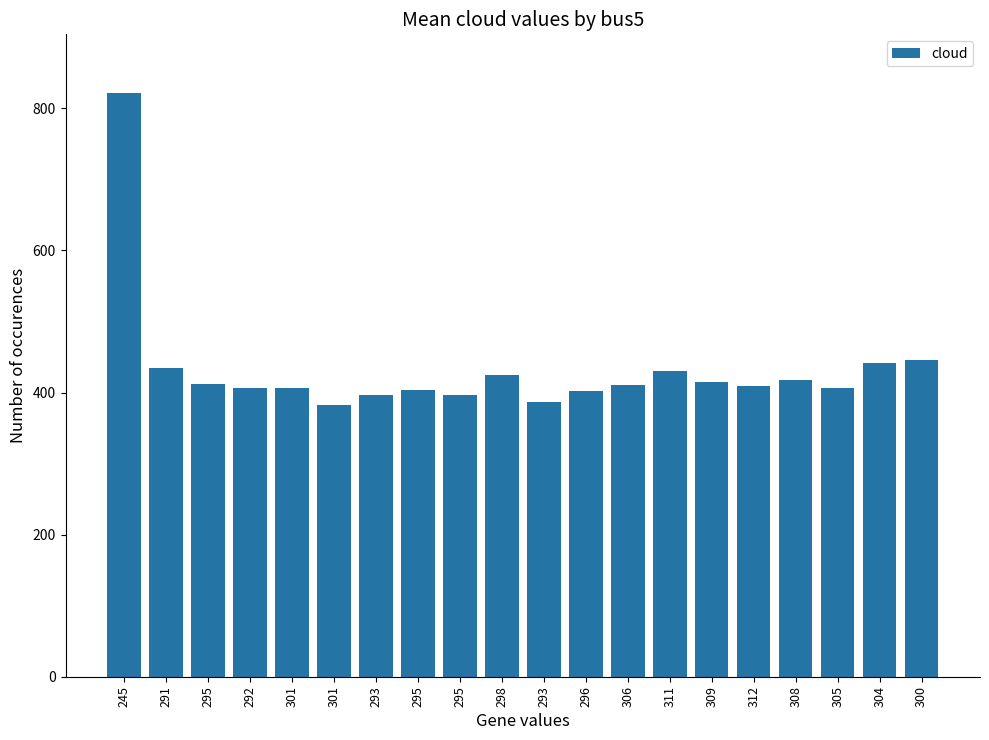

What is the difference between the maximum and second lowest values?

436